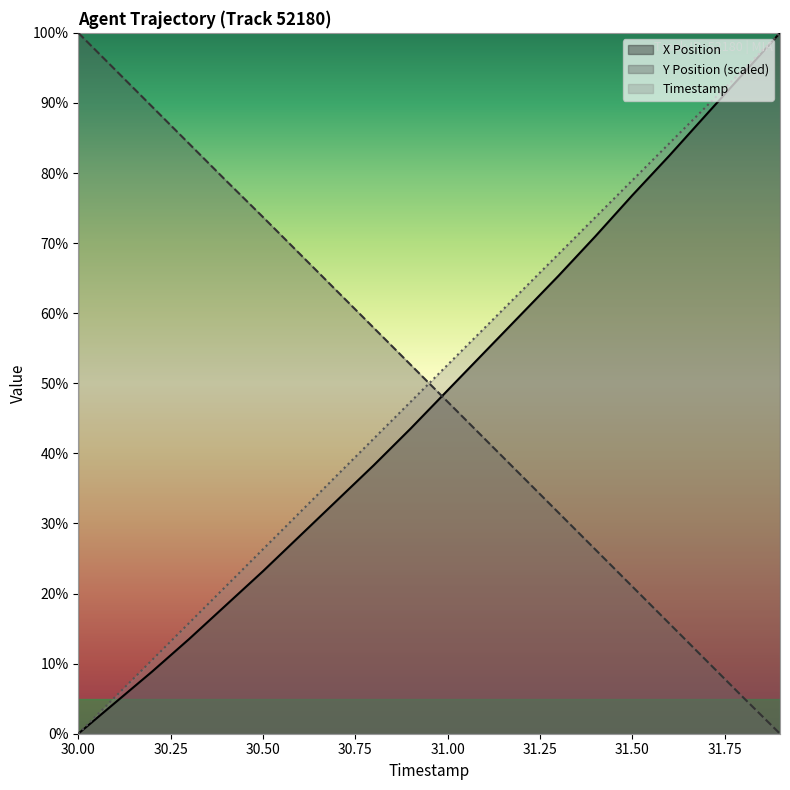

Which category has the lowest value across all series?

30.00